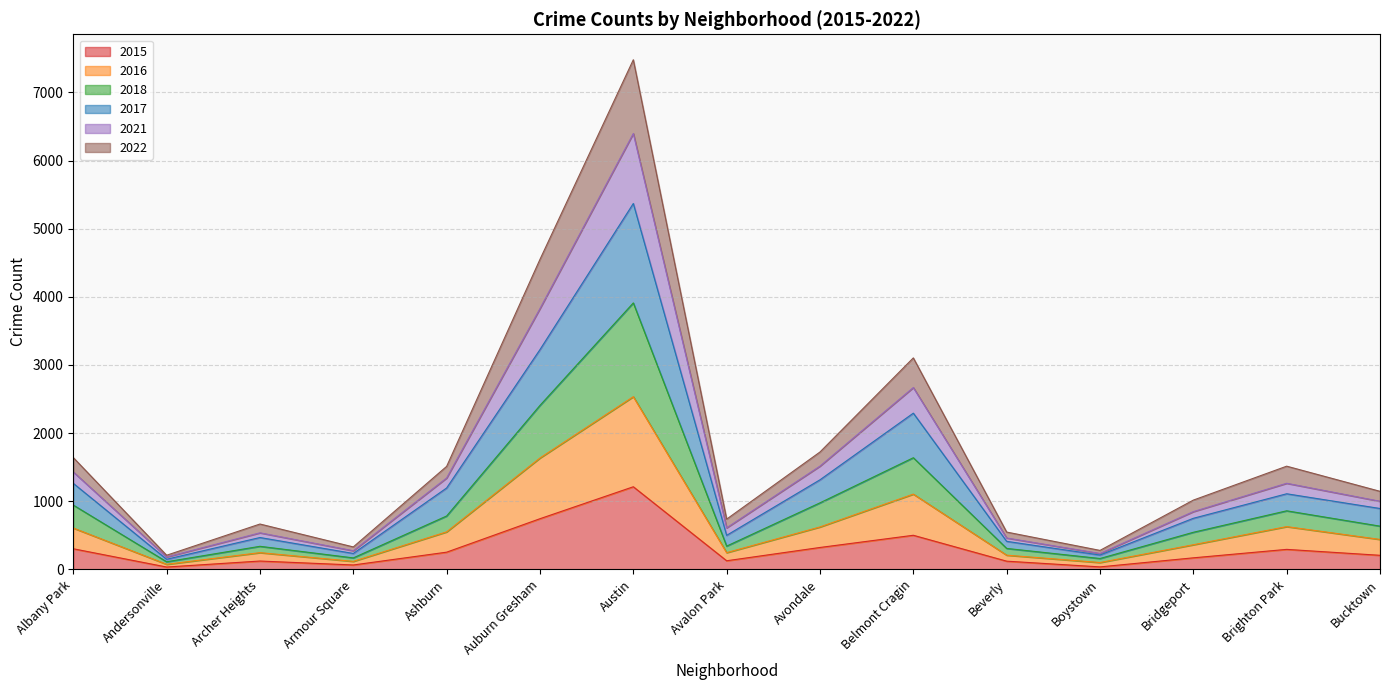

In 2015, how many points are higher than both neighbors (excluding endpoints)?

4